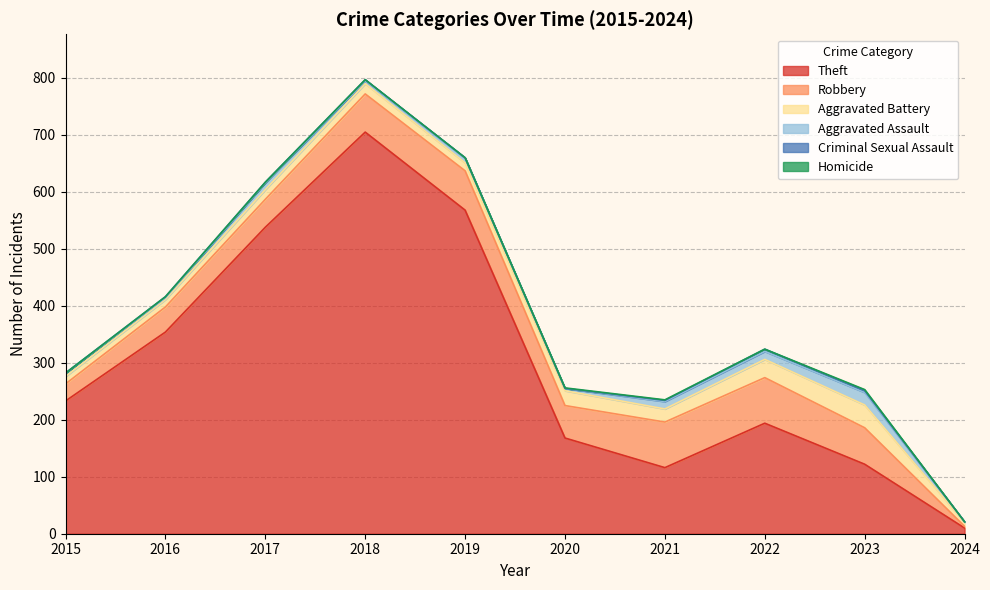

In Robbery, how many points are higher than both neighbors (excluding endpoints)?

1